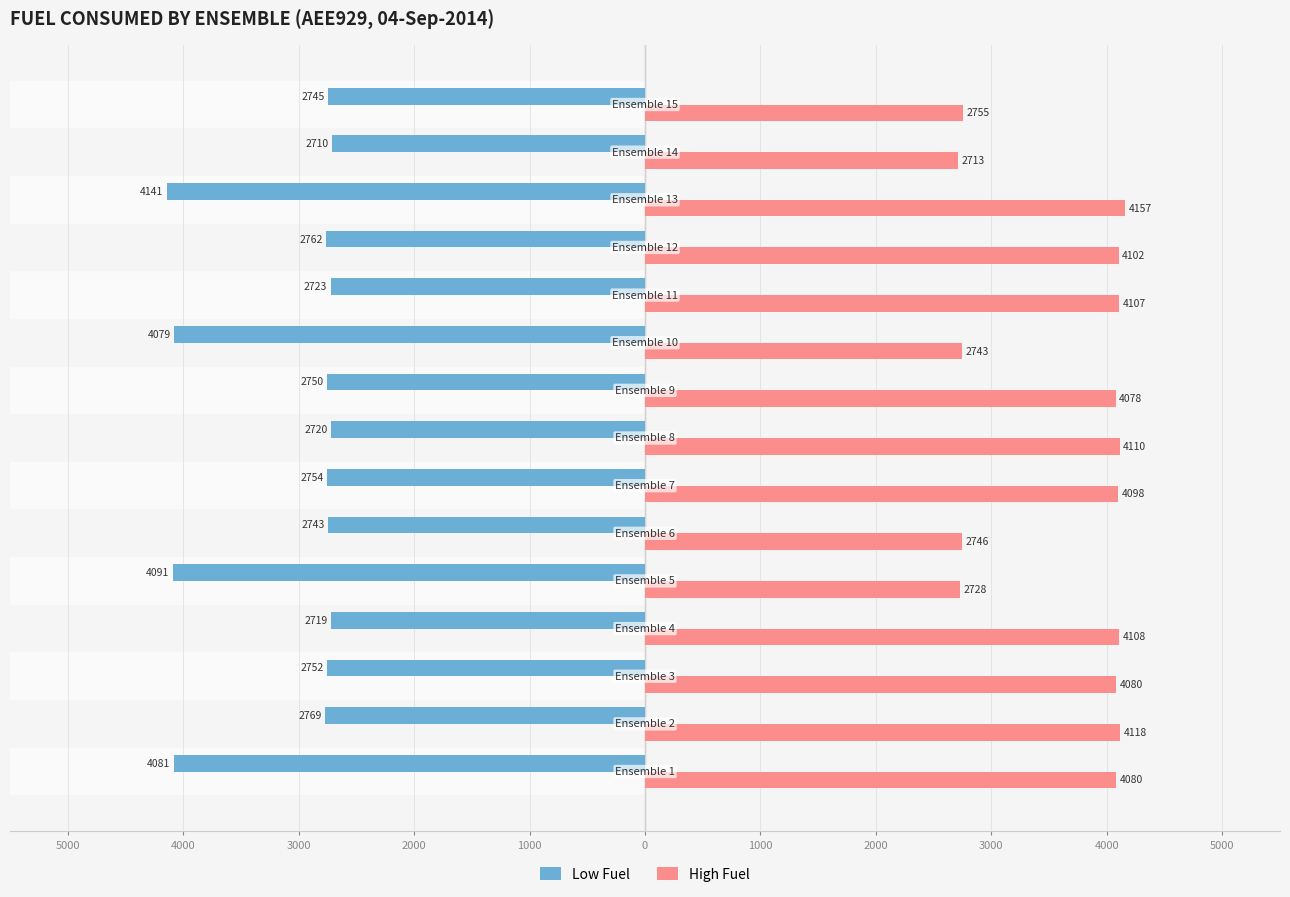

What are all the series names shown in the legend?

Low Fuel, High Fuel